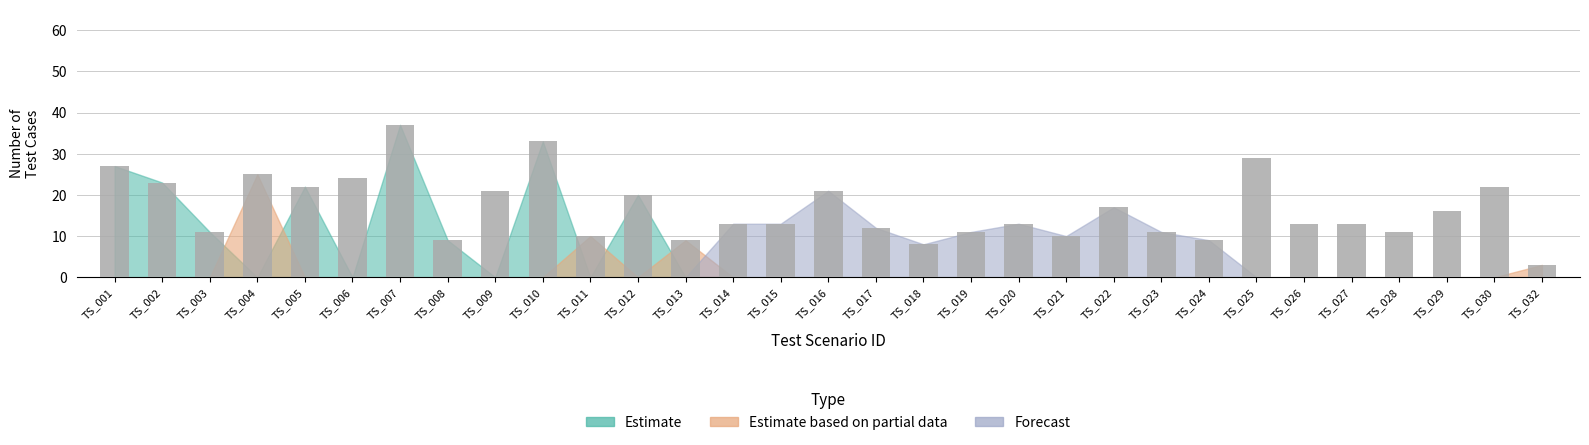

True or false: the data shows 13 at TS_014.

True